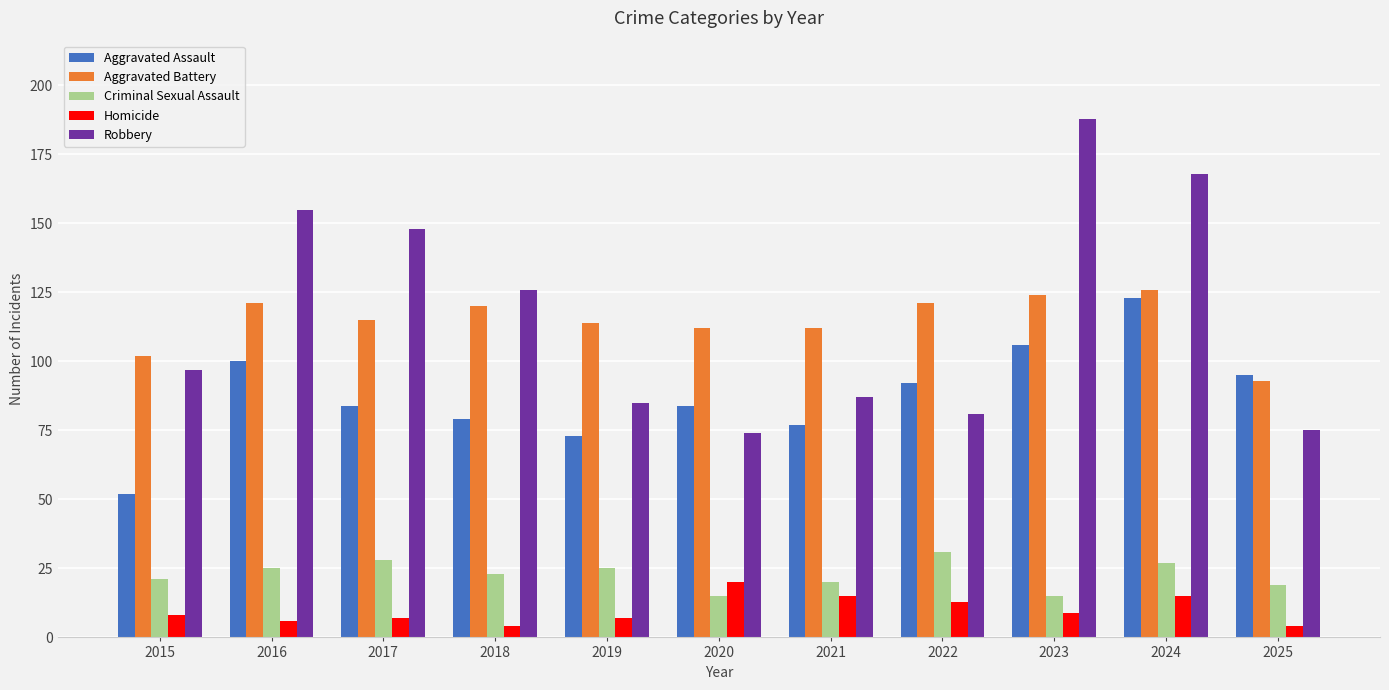

Which series changed the most between 2023 and 2025?

Robbery